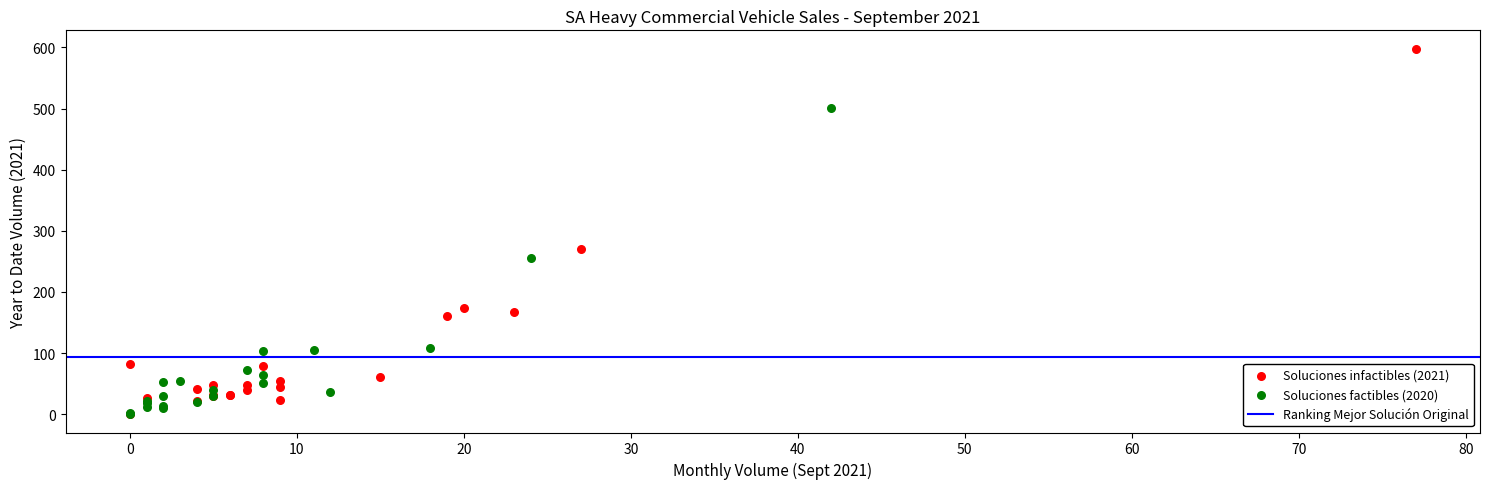

Which series has the widest spread of Y values?

Soluciones infactibles (2021)